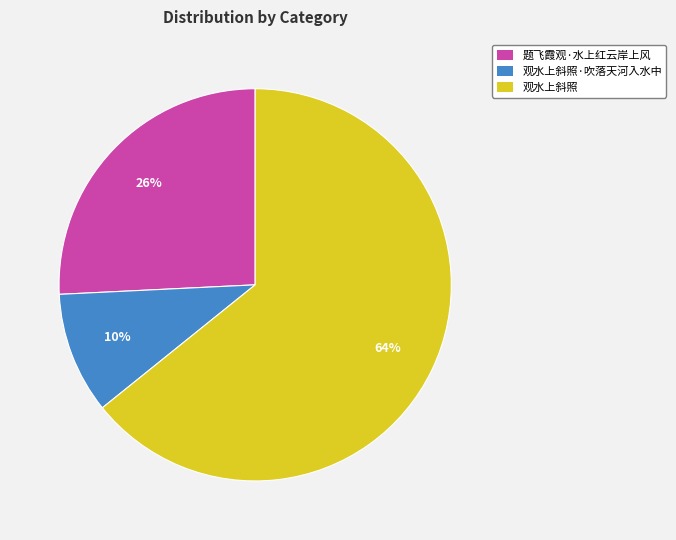

Is there a majority slice in this chart?

Yes